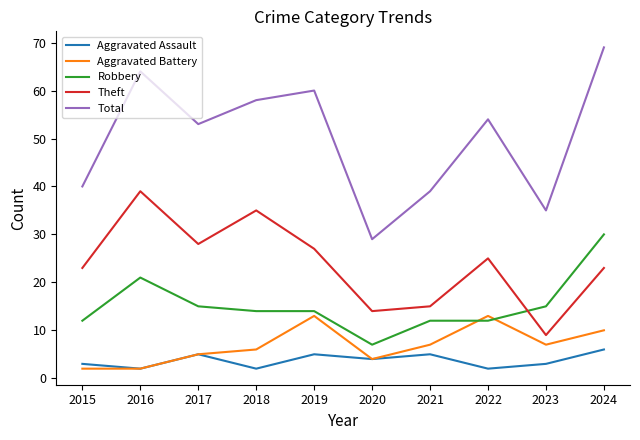

At which label does Total reach its peak?

2024